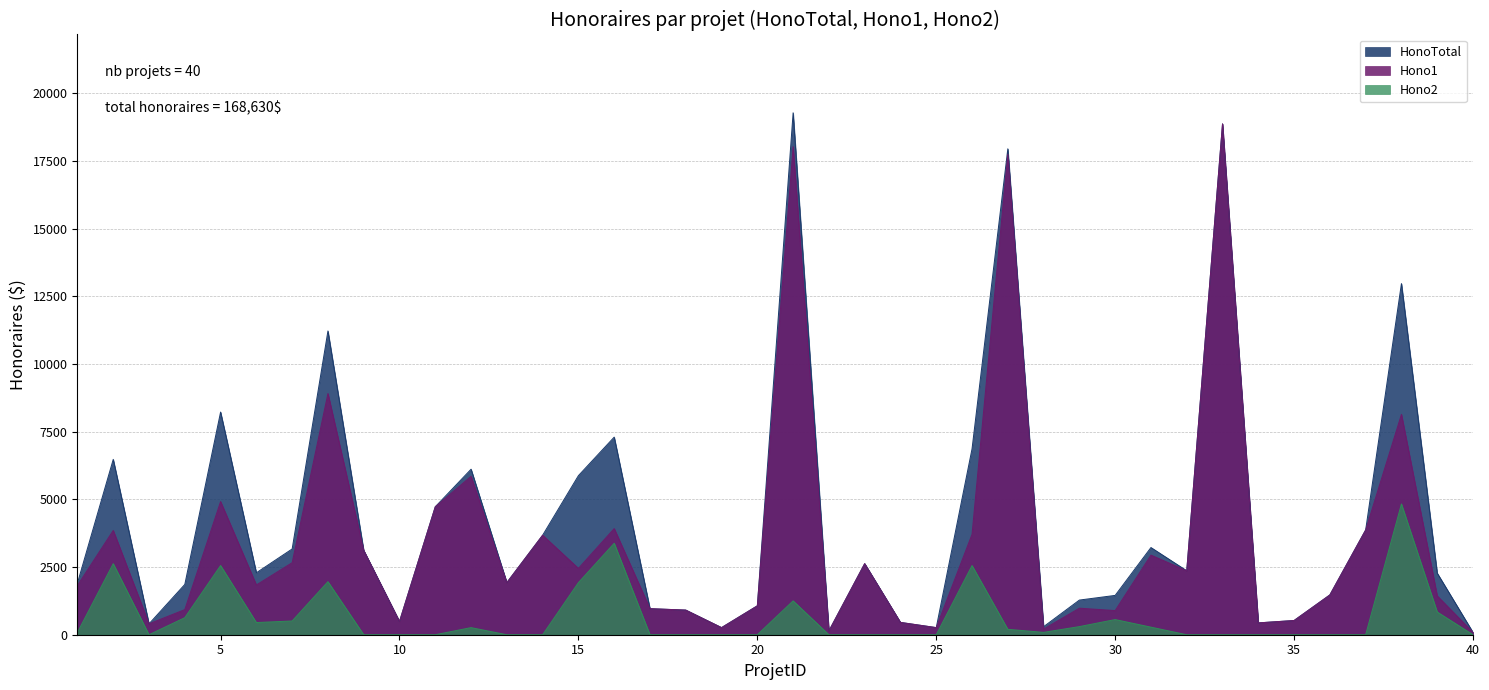

What is the spread (max minus min) of values at 10?

490.0